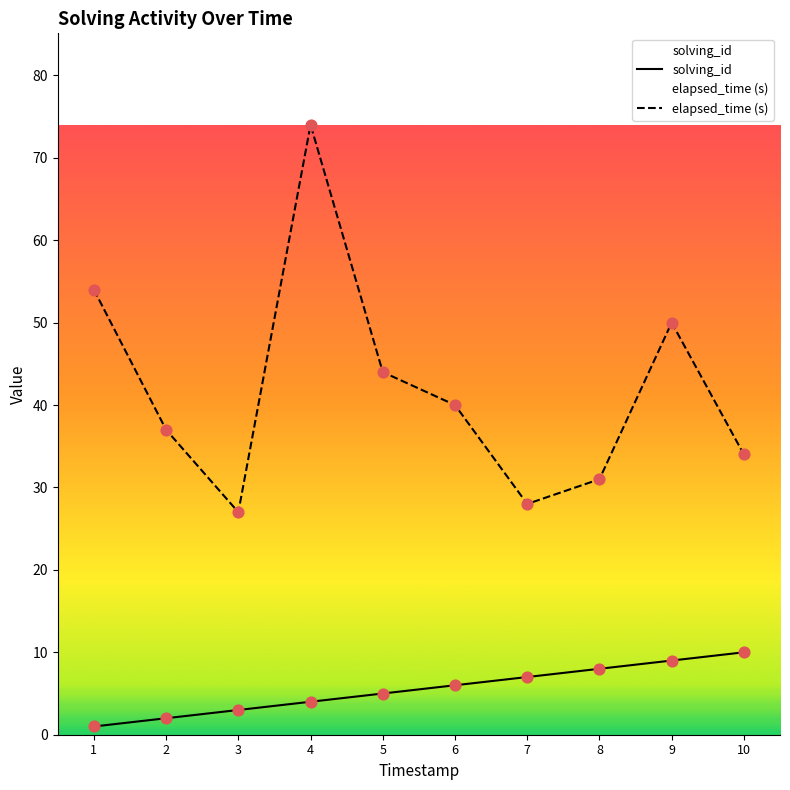

At which category is the sum across all series the highest?

4